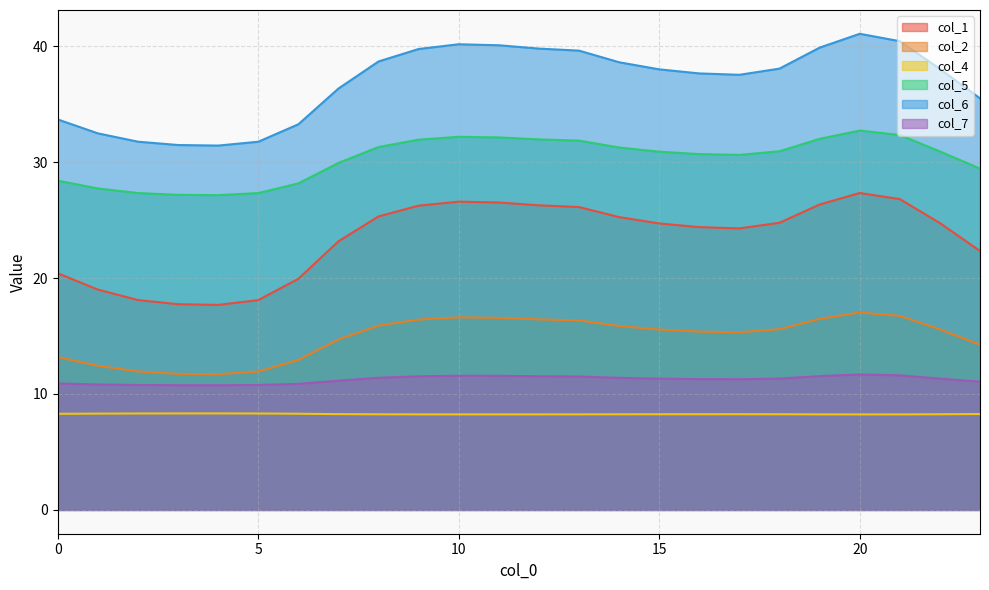

Reading right to left, what are all the values shown in this chart?

col_1: 22.3	24.7	26.8	27.3	26.3	24.8	24.3	24.4	24.7	25.3	26.1	26.3	26.5	26.6	26.2	25.3	23.2	19.9	18.1	17.7	17.7	18.1	19.0	20.4
col_2: 14.2	15.6	16.7	17.0	16.5	15.6	15.3	15.4	15.6	15.9	16.4	16.4	16.6	16.6	16.4	15.9	14.7	12.9	11.9	11.7	11.7	11.9	12.4	13.2
col_4: 8.3	8.3	8.2	8.2	8.2	8.3	8.3	8.3	8.3	8.2	8.2	8.2	8.2	8.2	8.2	8.2	8.3	8.3	8.3	8.3	8.3	8.3	8.3	8.3
col_5: 29.4	30.9	32.3	32.7	32.0	30.9	30.6	30.7	30.9	31.3	31.9	32.0	32.1	32.2	31.9	31.3	29.9	28.2	27.3	27.2	27.2	27.3	27.7	28.4
col_6: 35.5	38.0	40.4	41.1	39.9	38.1	37.5	37.7	38.0	38.6	39.6	39.8	40.1	40.2	39.8	38.7	36.4	33.3	31.8	31.4	31.5	31.8	32.5	33.7
col_7: 11.1	11.3	11.6	11.7	11.5	11.3	11.3	11.3	11.3	11.4	11.5	11.5	11.6	11.6	11.5	11.4	11.2	10.9	10.8	10.8	10.8	10.8	10.8	10.9